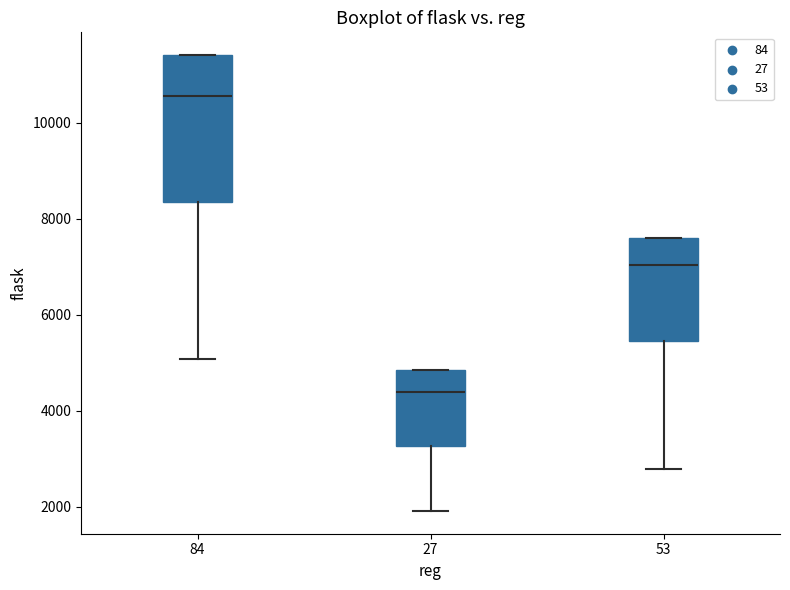

Reading left to right, read every box against the y-axis: the position of its median line, the range the box covers, and the ends of its whiskers. The values are not printed on the chart, so give them approximately, as read against the axis.

84: median 10600, box 8400 to 11400, whiskers 5000 to 11400
27: median 4400, box 3200 to 4800, whiskers 2000 to 4800
53: median 7000, box 5400 to 7600, whiskers 2800 to 7600